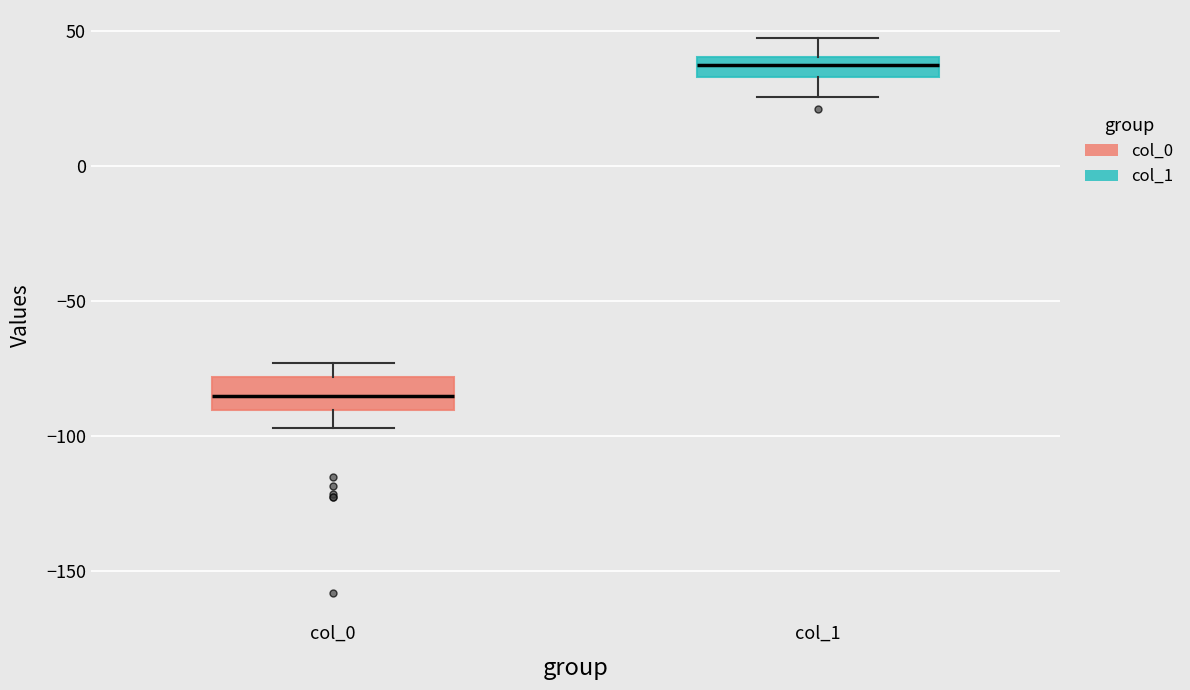

Where does the lower whisker of the box for col_1 end on the y-axis? The values are not printed on the chart, so give them approximately, as read against the axis.

25